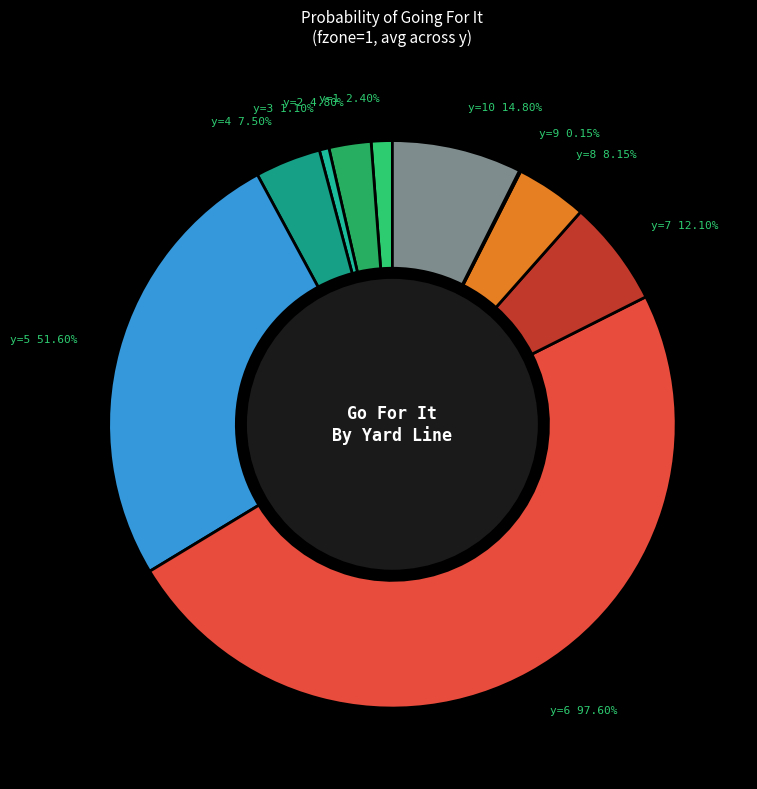

What portion of the pie excludes y=8?

95.9%